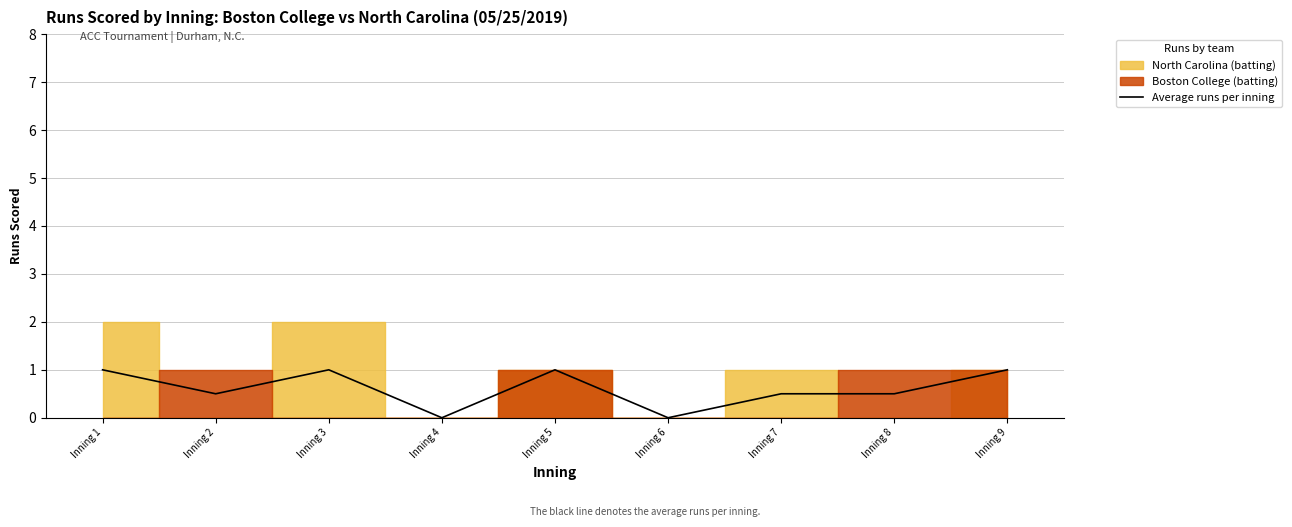

The chart shows a value of 1.0 at Inning 1. True or false?

True